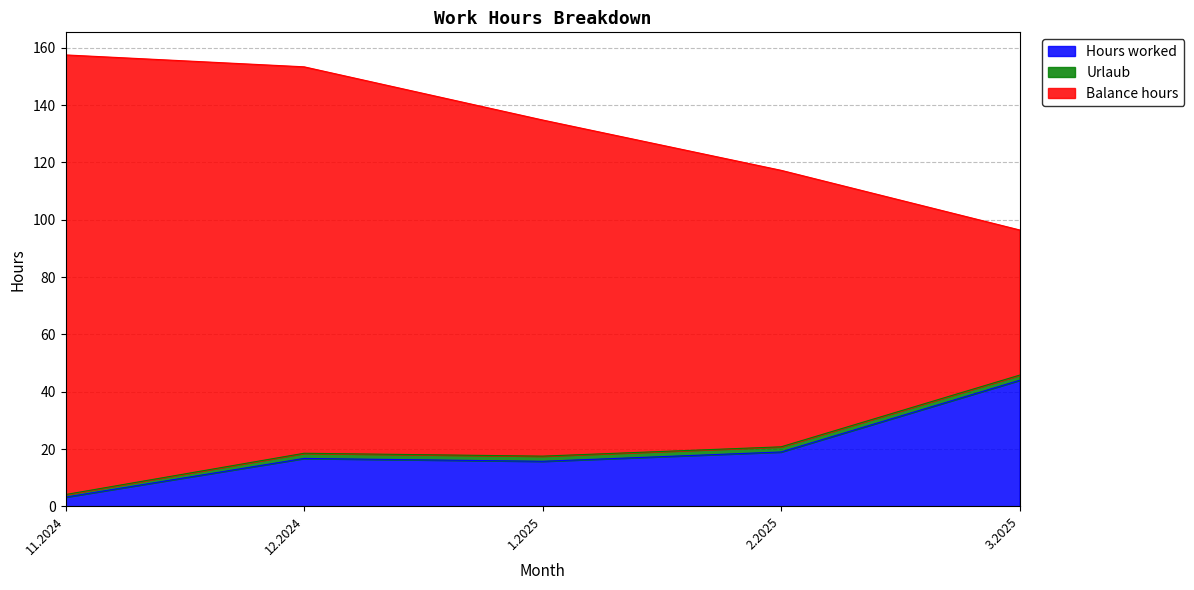

True or false: Hours worked and Balance hours cross at least once.

False